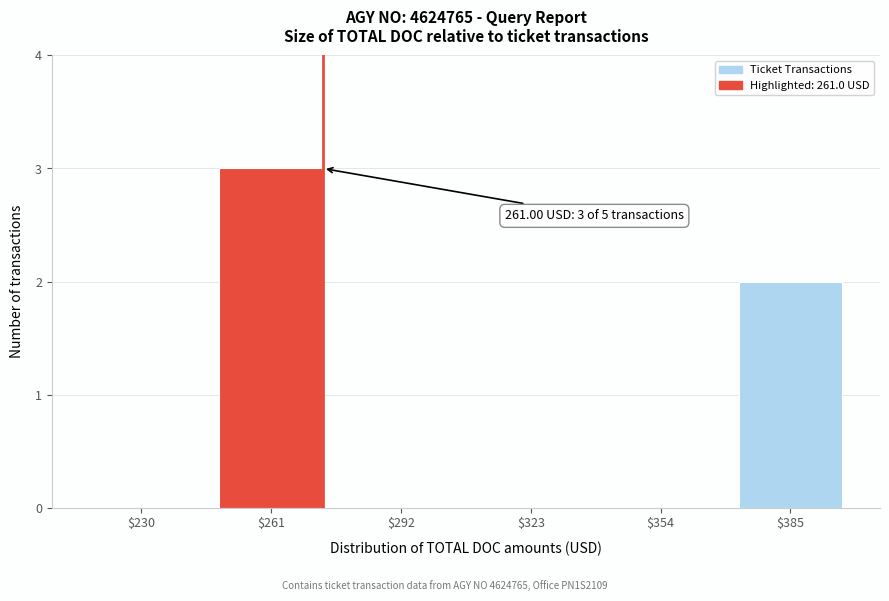

The chart shows a value of 0 at $230. True or false?

True